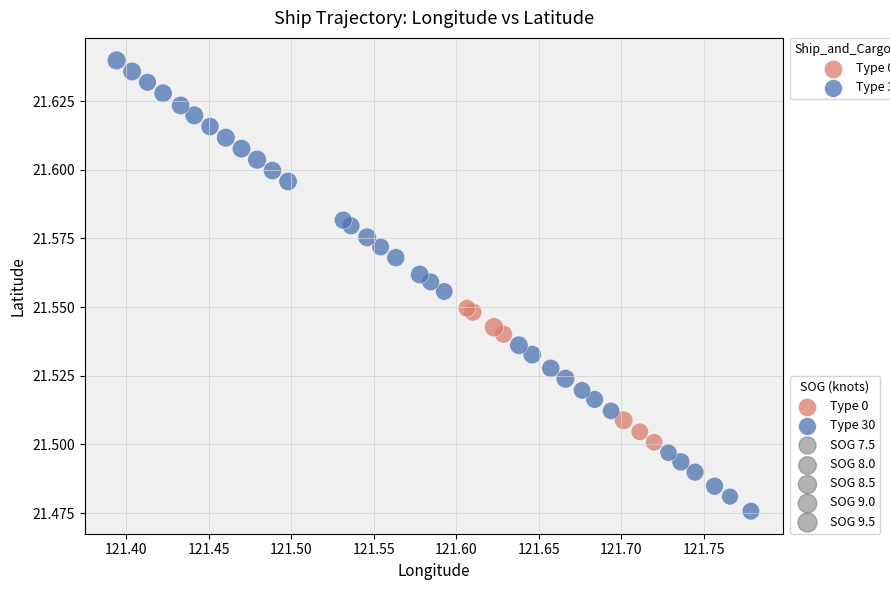

Which series has the largest Y range (max minus min)?

Type 30